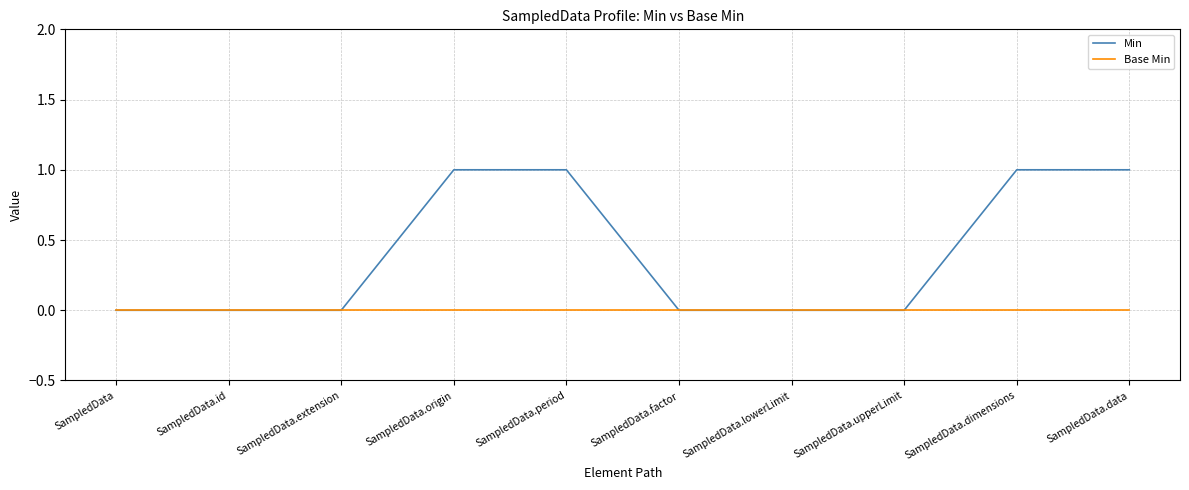

Which series has the largest range (max minus min)?

Min